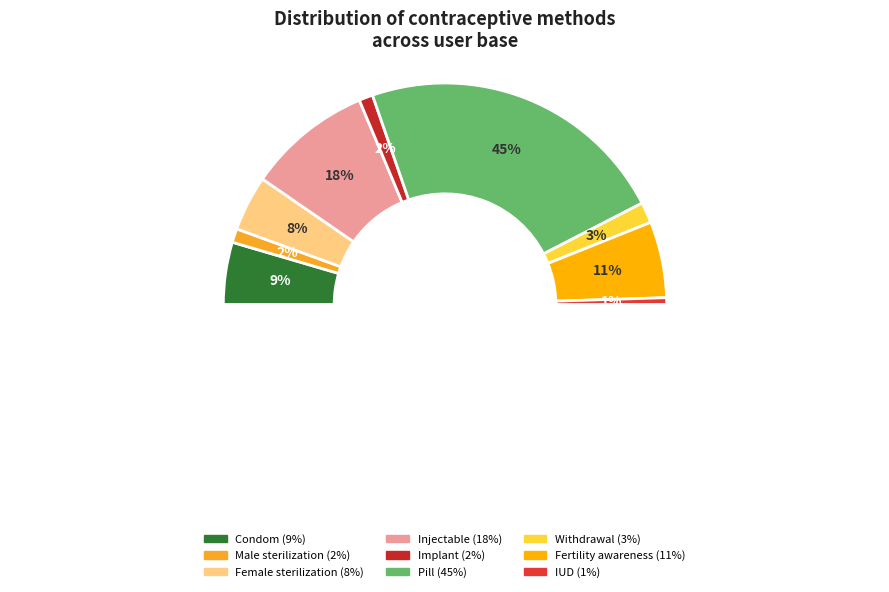

True or false: Injectable accounts for 18% of the total.

True